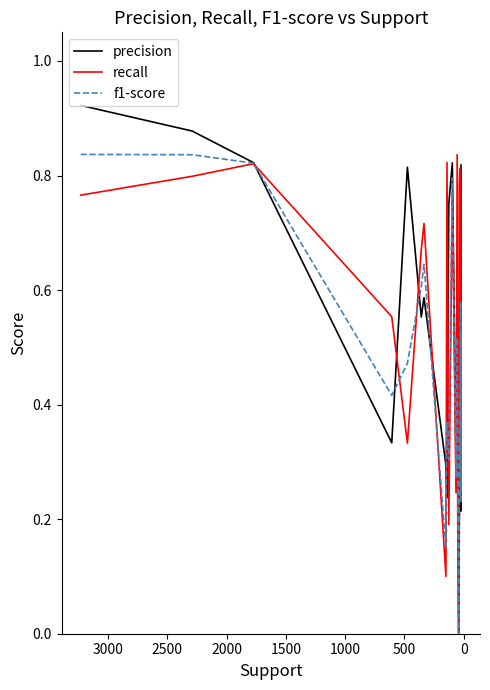

Is the value of precision at 10 greater than the value of f1-score at 18?

Yes